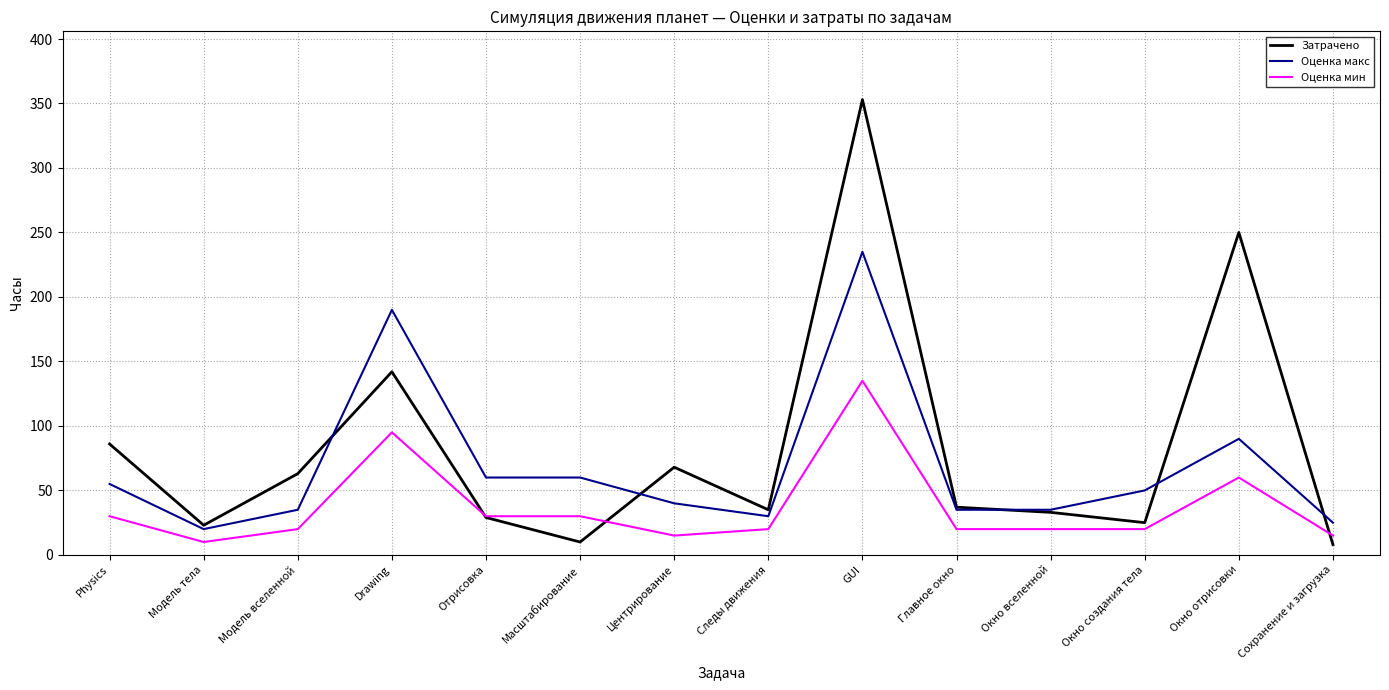

What is the difference between the highest and lowest values at Следы движения?

15